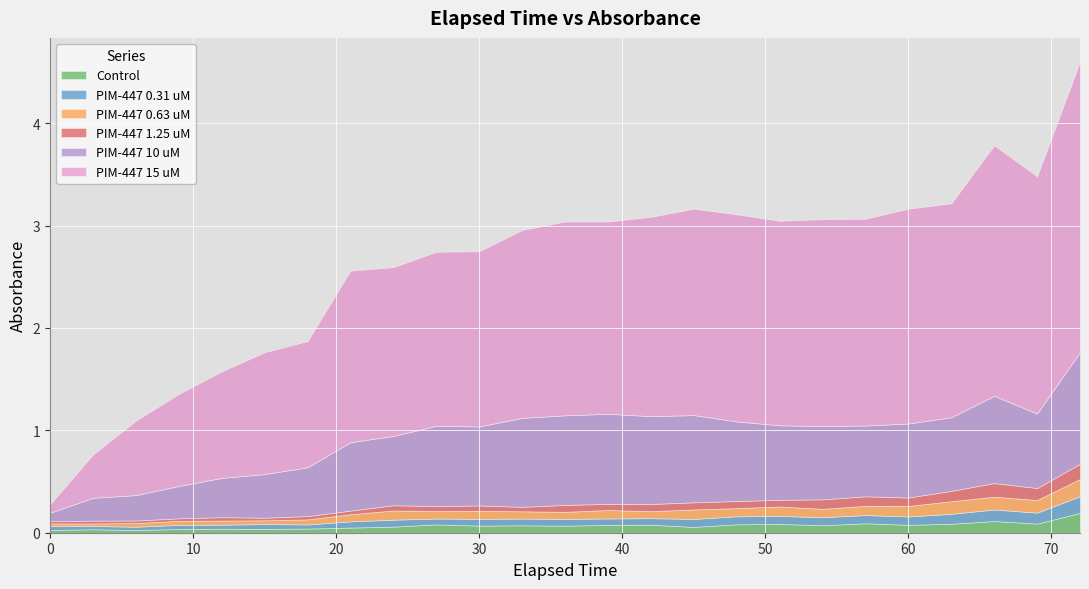

At which category is the sum across all series the highest?

72